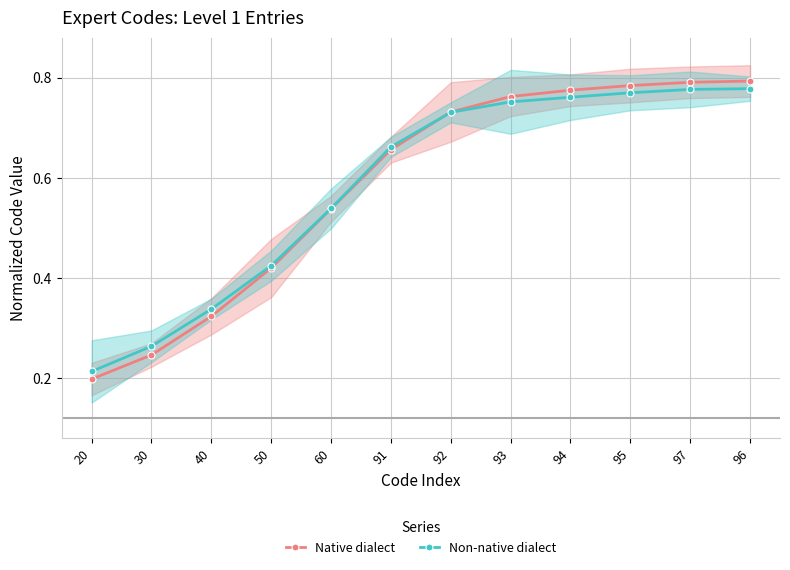

Which label corresponds to the largest value in the chart?

96